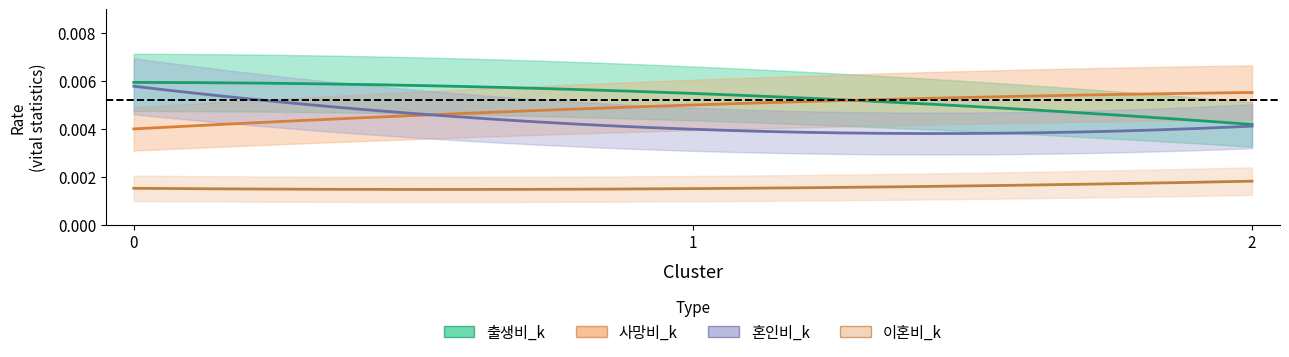

Between 0 and 2, which series saw the biggest shift?

출생비_k